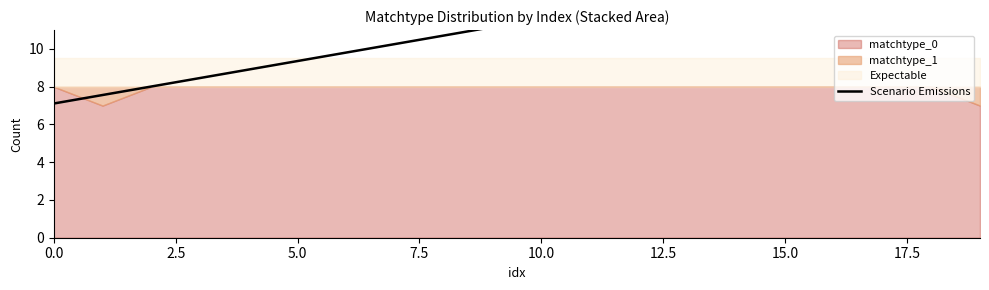

Reading left to right, list all the values displayed in this chart.

7.1	7.6	8.0	8.5	8.9	9.4	9.8	10.3	10.7	11.2	11.6	12.1	12.5	13.0	13.4	13.9	14.3	14.8	15.2	15.7